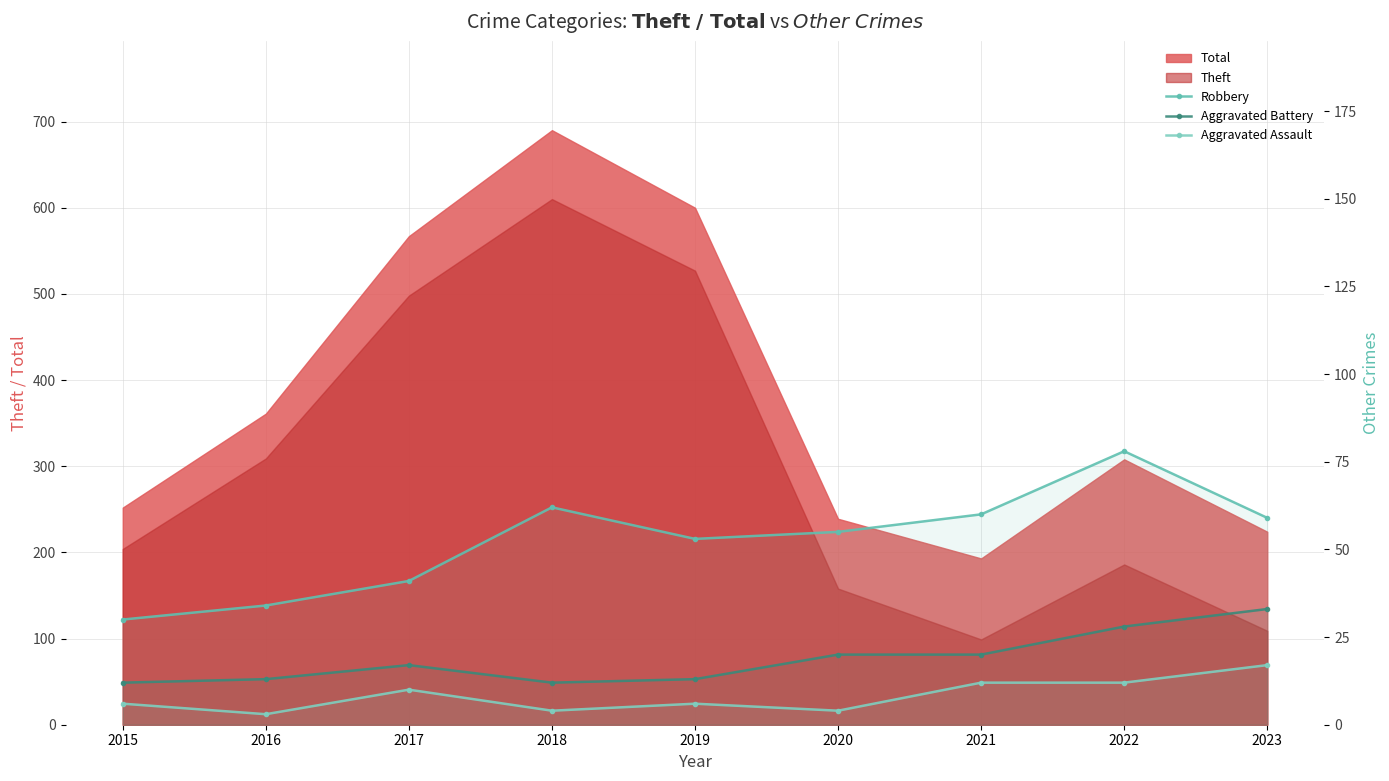

True or false: Robbery and Aggravated Battery intersect in this chart.

False